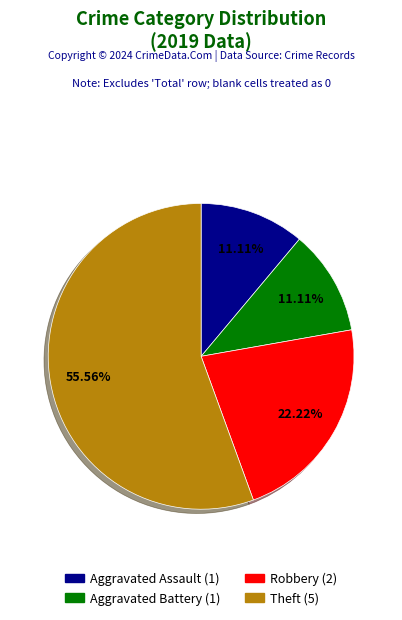

To the nearest percent, what percentage of the pie is Aggravated Assault?

11%